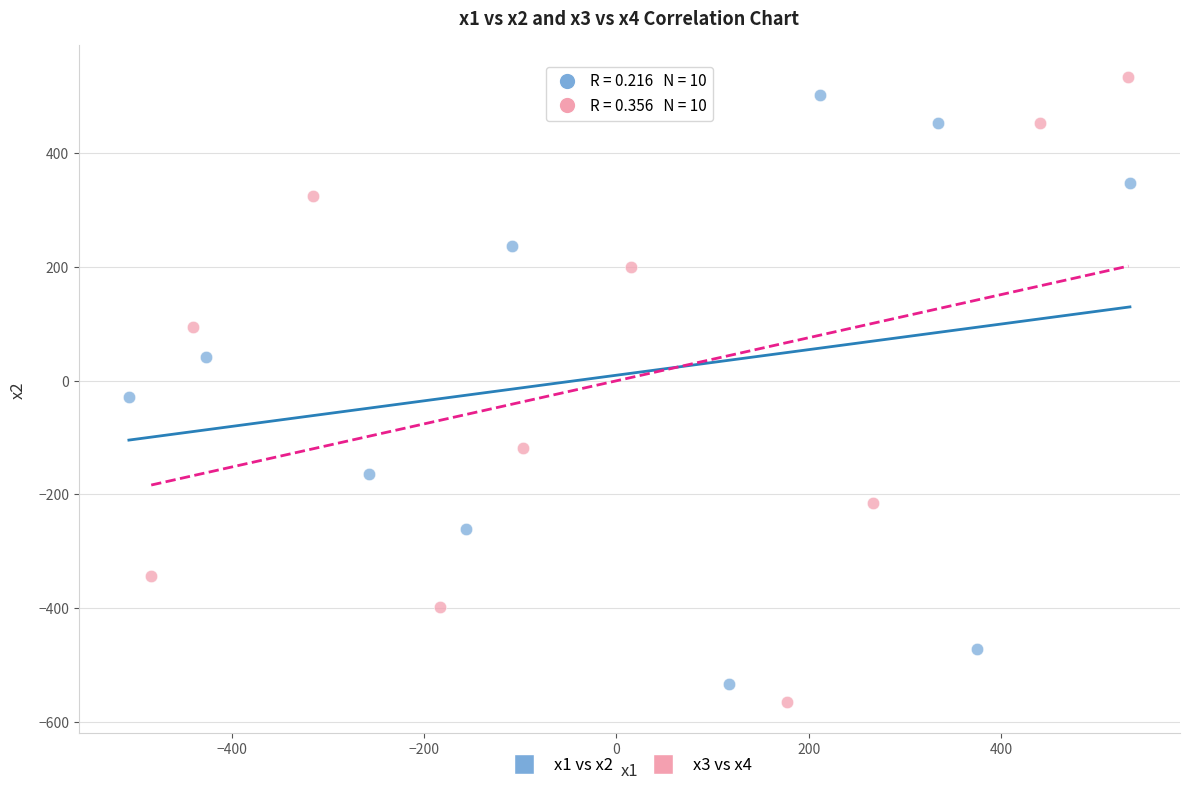

Which series has the widest spread of Y values?

x3 vs x4